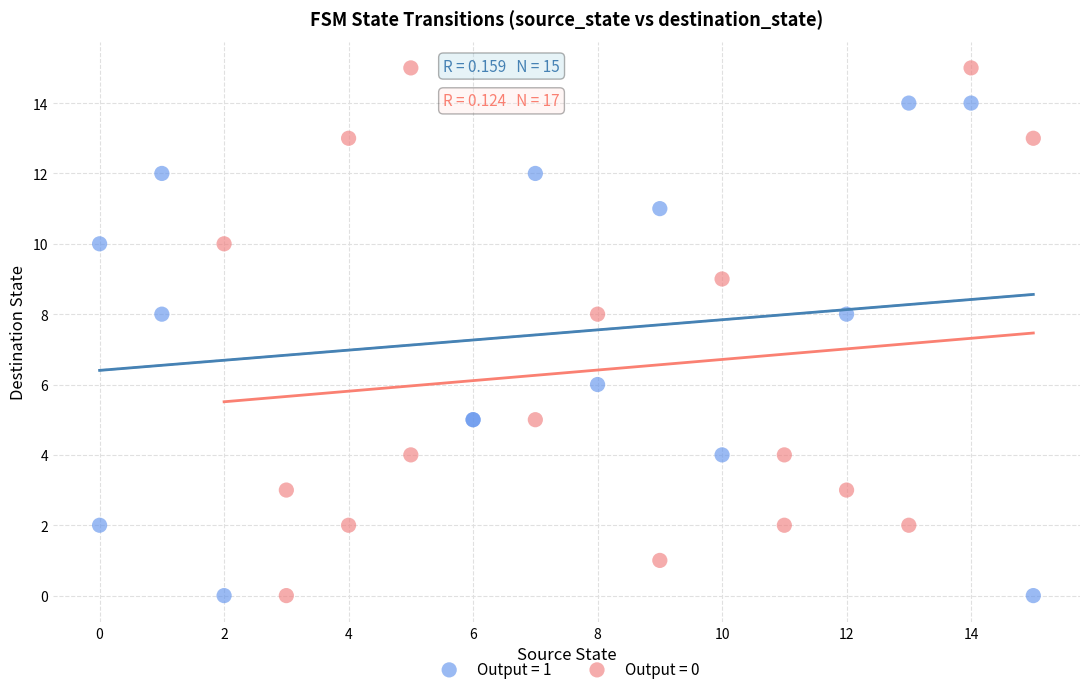

Which series reaches the maximum Y coordinate?

Output = 0